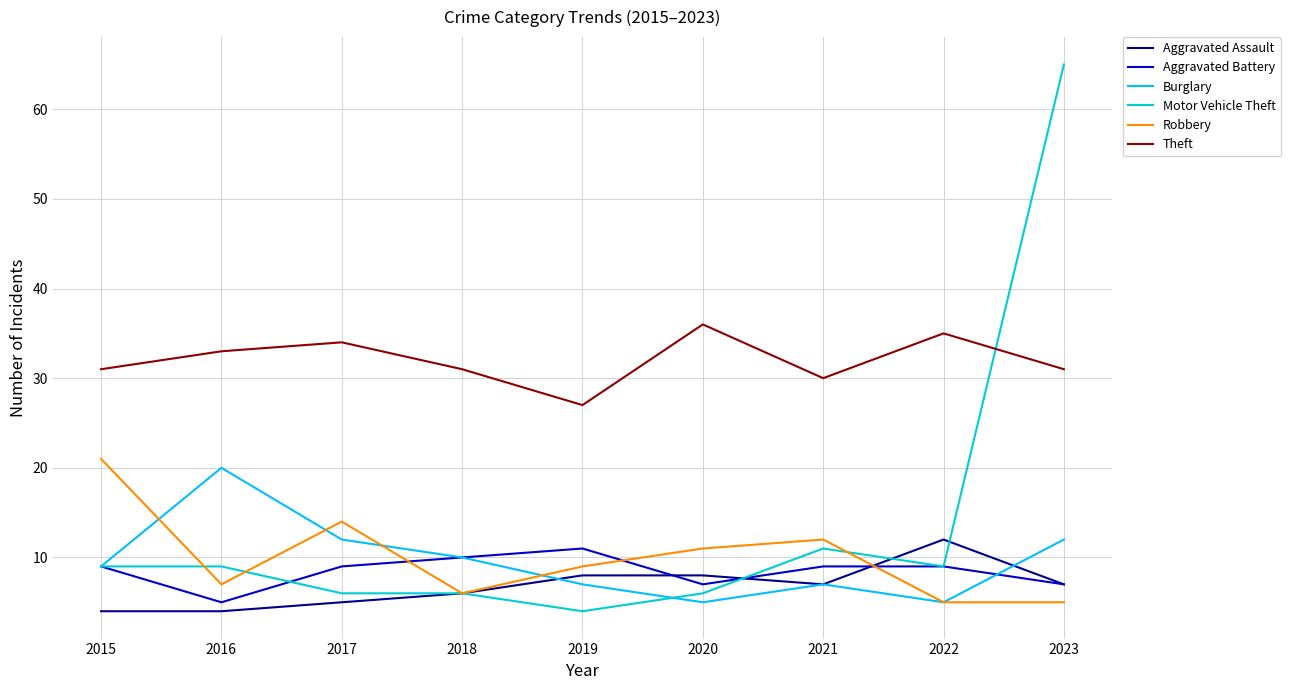

What is the sum of all Theft values?

288